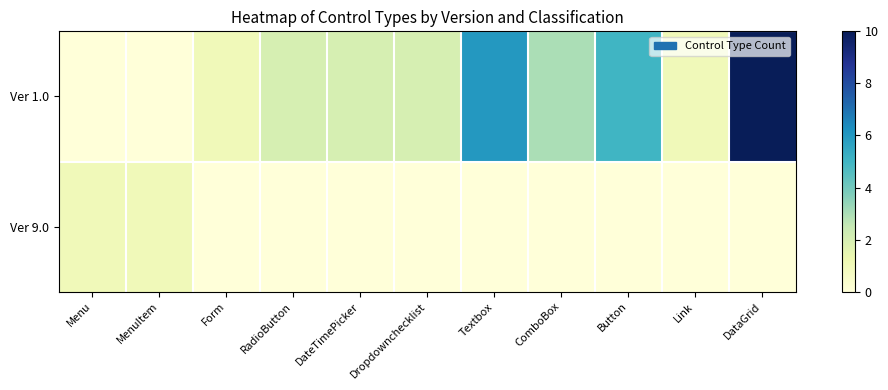

What is the difference between the highest and lowest values at RadioButton?

2